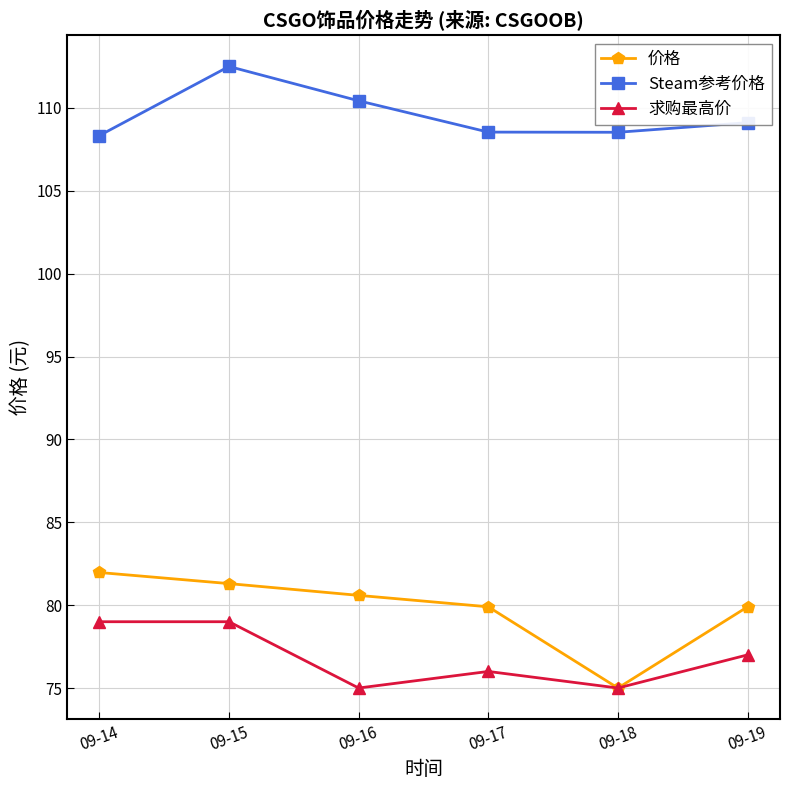

Between 09-18 and 09-19, which series saw the biggest shift?

价格